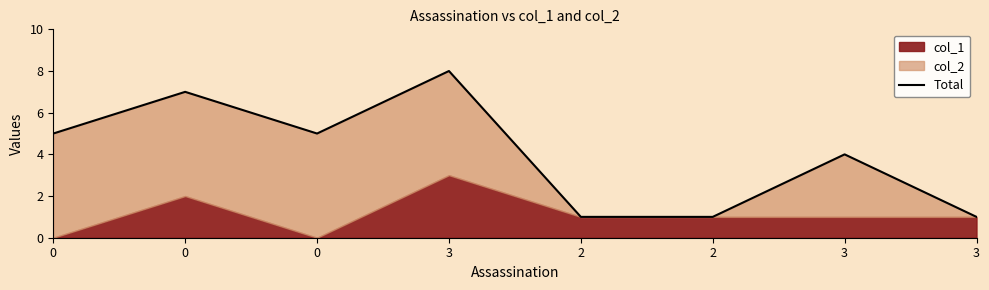

Reading right to left, list all the values displayed in this chart.

1	4	1	1	8	5	7	5